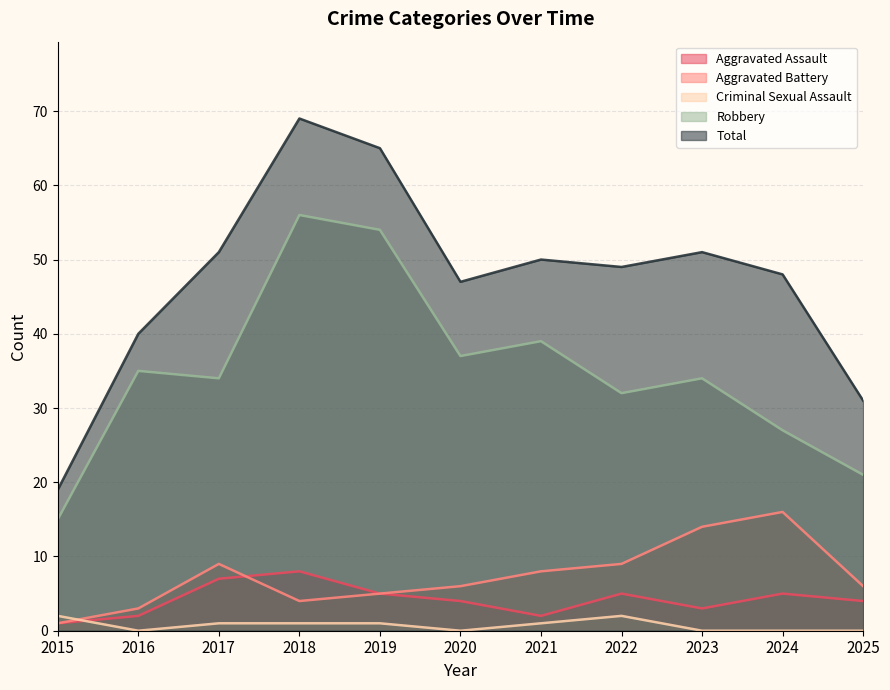

Reading left to right, what are all the values shown in this chart?

Aggravated Assault: 2015=1	2016=2	2017=7	2018=8	2019=5	2020=4	2021=2	2022=5	2023=3	2024=5	2025=4
Aggravated Battery: 2015=1	2016=3	2017=9	2018=4	2019=5	2020=6	2021=8	2022=9	2023=14	2024=16	2025=6
Criminal Sexual Assault: 2015=2	2016=0	2017=1	2018=1	2019=1	2020=0	2021=1	2022=2	2023=0	2024=0	2025=0
Robbery: 2015=15	2016=35	2017=34	2018=56	2019=54	2020=37	2021=39	2022=32	2023=34	2024=27	2025=21
Total: 2015=19	2016=40	2017=51	2018=69	2019=65	2020=47	2021=50	2022=49	2023=51	2024=48	2025=31